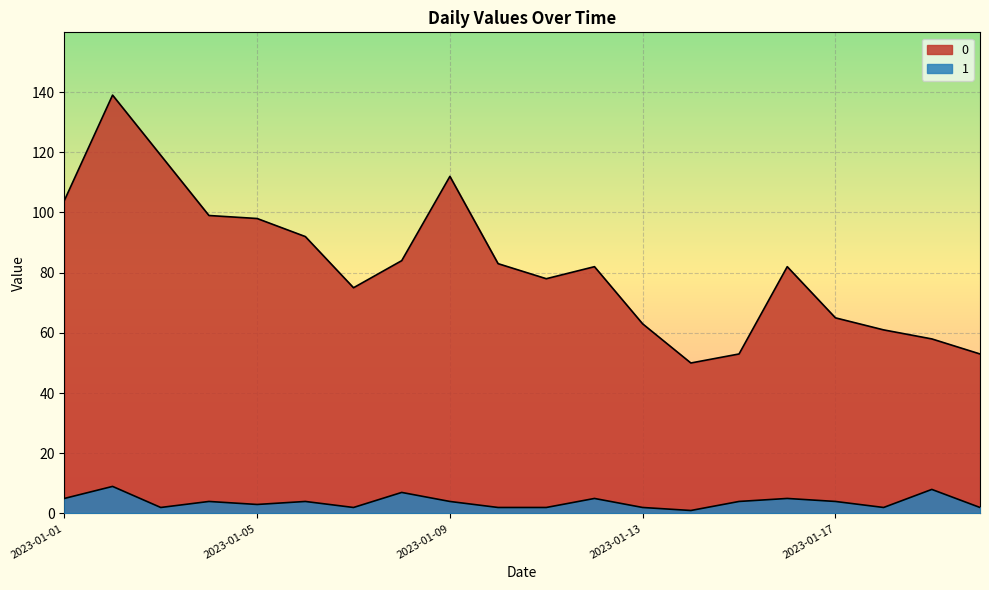

Rank the series at 2023-01-04 from highest to lowest value.

0, 1